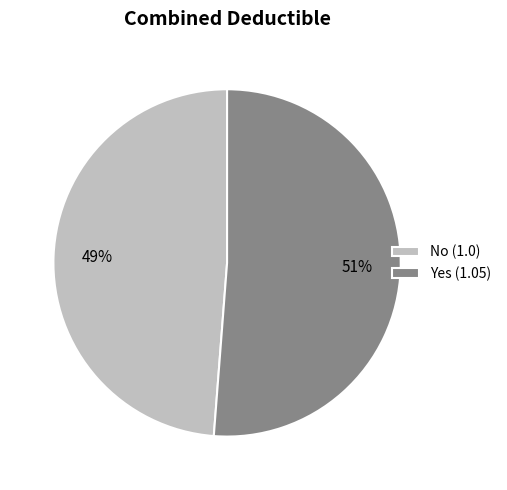

How many segments does this pie chart have?

2